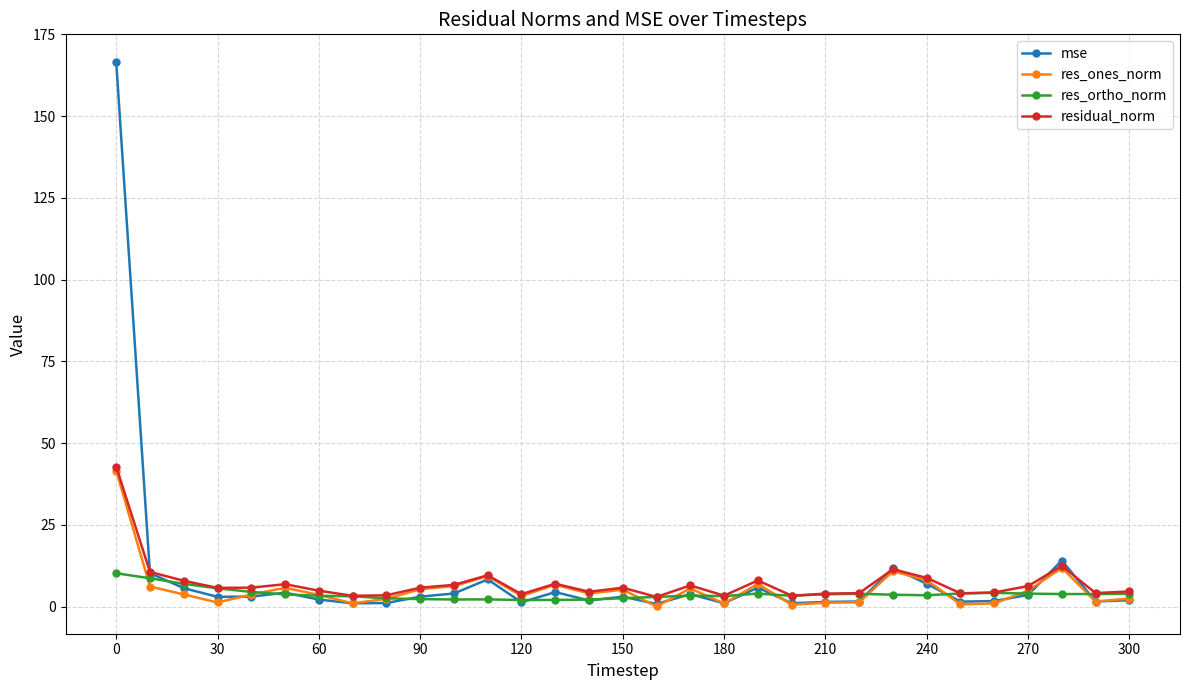

Does the chart display data point markers on the line(s)?

Yes